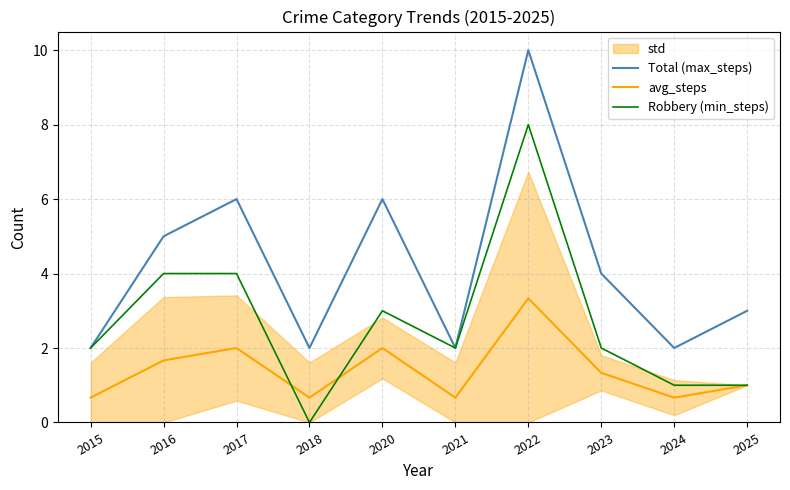

Between 2025 and 2022, which is larger?

2022